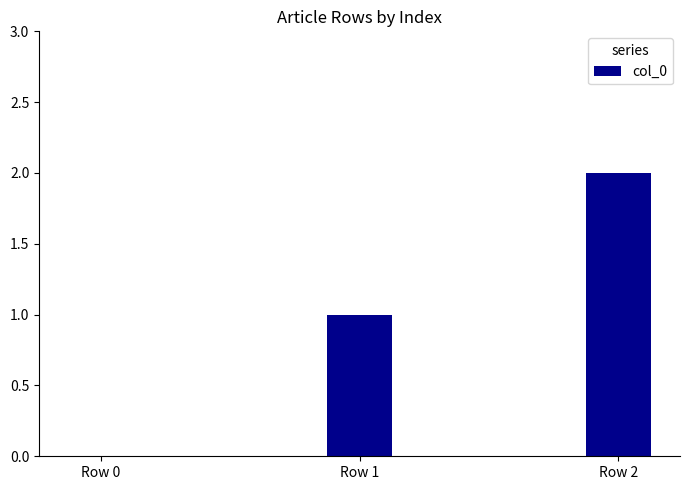

Reading left to right, what are all the values shown in this chart?

Row 0=0	Row 1=1	Row 2=2